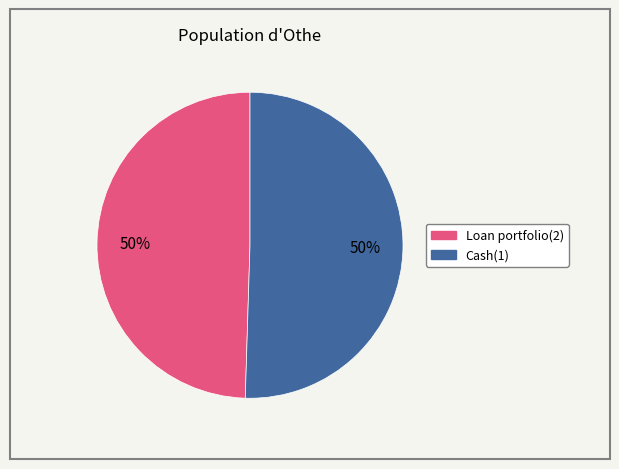

What percentage is the Cash(1) slice, to the nearest percent?

50%